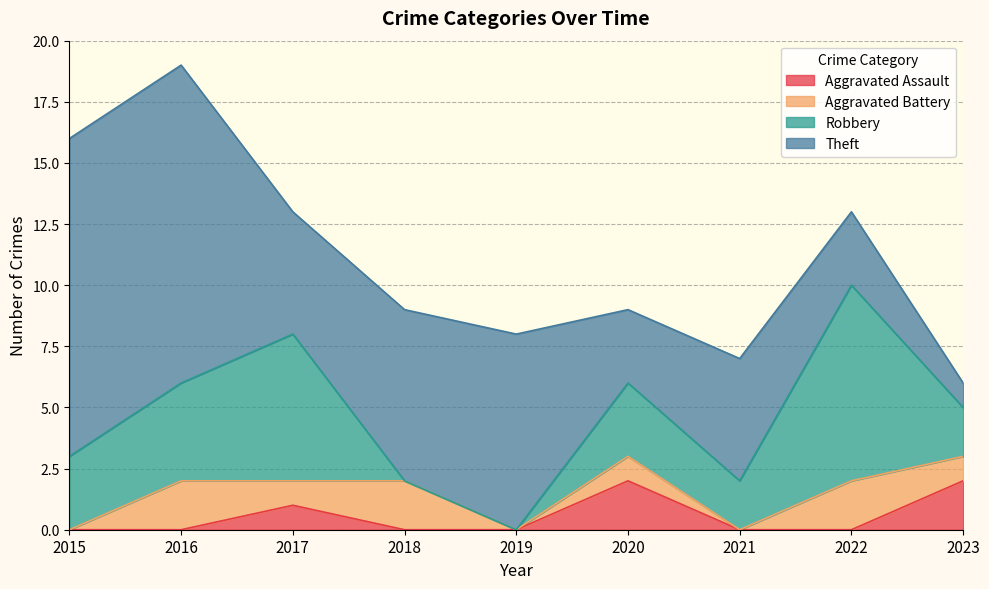

List the series in order of their peak value, highest first.

Theft, Robbery, Aggravated Assault, Aggravated Battery